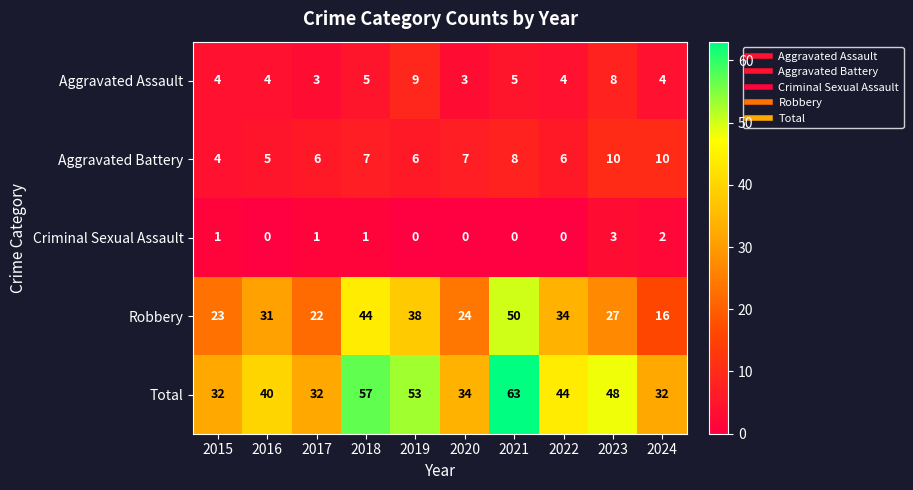

The value of Robbery at 2023 is 17. True or false?

False